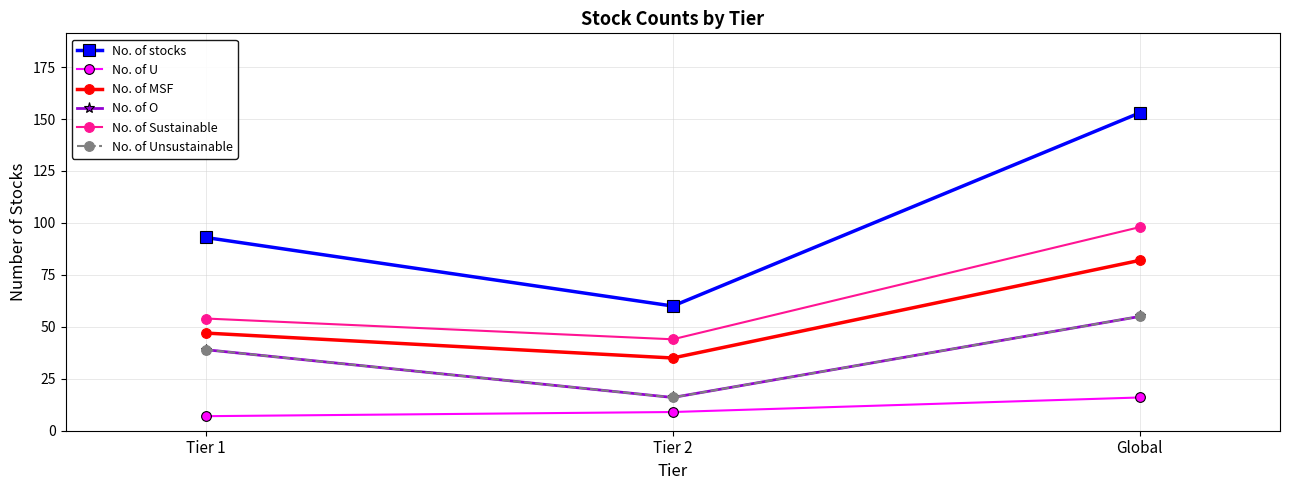

What are all the series names shown in the legend?

No. of stocks, No. of U, No. of MSF, No. of O, No. of Sustainable, No. of Unsustainable